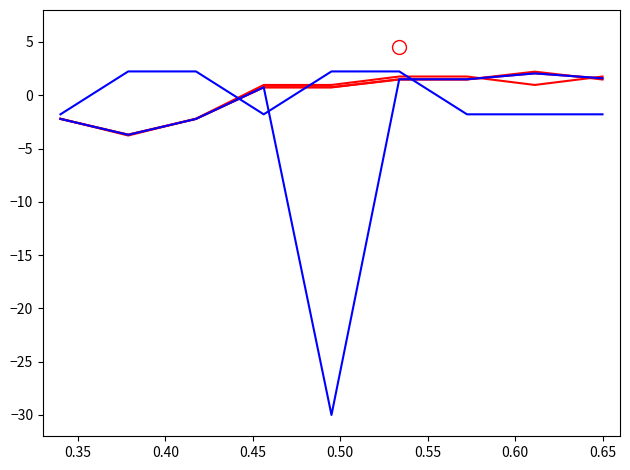

How many lines are shown in the chart?

5